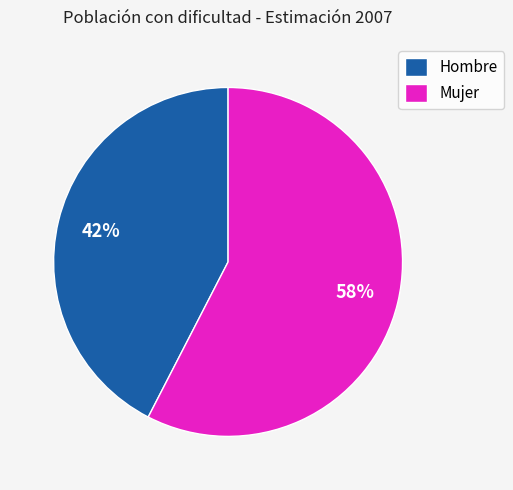

Combined, do Mujer and Hombre account for over 50%?

Yes